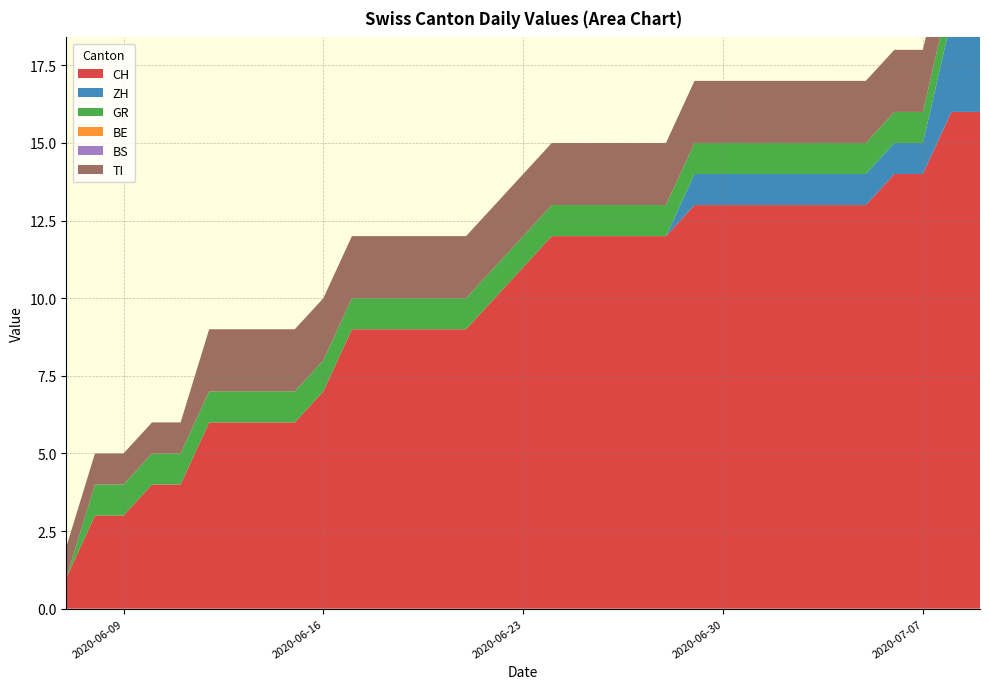

Reading left to right, what are all the values shown in this chart?

CH: 0=1	1=3	2=3	3=4	4=4	5=6	6=6	7=6	8=6	9=7	10=9	11=9	12=9	13=9	14=9	15=10	16=11	17=12	18=12	19=12	20=12	21=12	22=13	23=13	24=13	25=13	26=13	27=13	28=13	29=14	30=14	31=16	32=16
ZH: 0=0	1=0	2=0	3=0	4=0	5=0	6=0	7=0	8=0	9=0	10=0	11=0	12=0	13=0	14=0	15=0	16=0	17=0	18=0	19=0	20=0	21=0	22=1	23=1	24=1	25=1	26=1	27=1	28=1	29=1	30=1	31=3	32=3
GR: 0=0	1=1	2=1	3=1	4=1	5=1	6=1	7=1	8=1	9=1	10=1	11=1	12=1	13=1	14=1	15=1	16=1	17=1	18=1	19=1	20=1	21=1	22=1	23=1	24=1	25=1	26=1	27=1	28=1	29=1	30=1	31=1	32=1
BE: 0=0	1=0	2=0	3=0	4=0	5=0	6=0	7=0	8=0	9=0	10=0	11=0	12=0	13=0	14=0	15=0	16=0	17=0	18=0	19=0	20=0	21=0	22=0	23=0	24=0	25=0	26=0	27=0	28=0	29=0	30=0	31=0	32=0
BS: 0=0	1=0	2=0	3=0	4=0	5=0	6=0	7=0	8=0	9=0	10=0	11=0	12=0	13=0	14=0	15=0	16=0	17=0	18=0	19=0	20=0	21=0	22=0	23=0	24=0	25=0	26=0	27=0	28=0	29=0	30=0	31=0	32=0
TI: 0=1	1=1	2=1	3=1	4=1	5=2	6=2	7=2	8=2	9=2	10=2	11=2	12=2	13=2	14=2	15=2	16=2	17=2	18=2	19=2	20=2	21=2	22=2	23=2	24=2	25=2	26=2	27=2	28=2	29=2	30=2	31=2	32=2